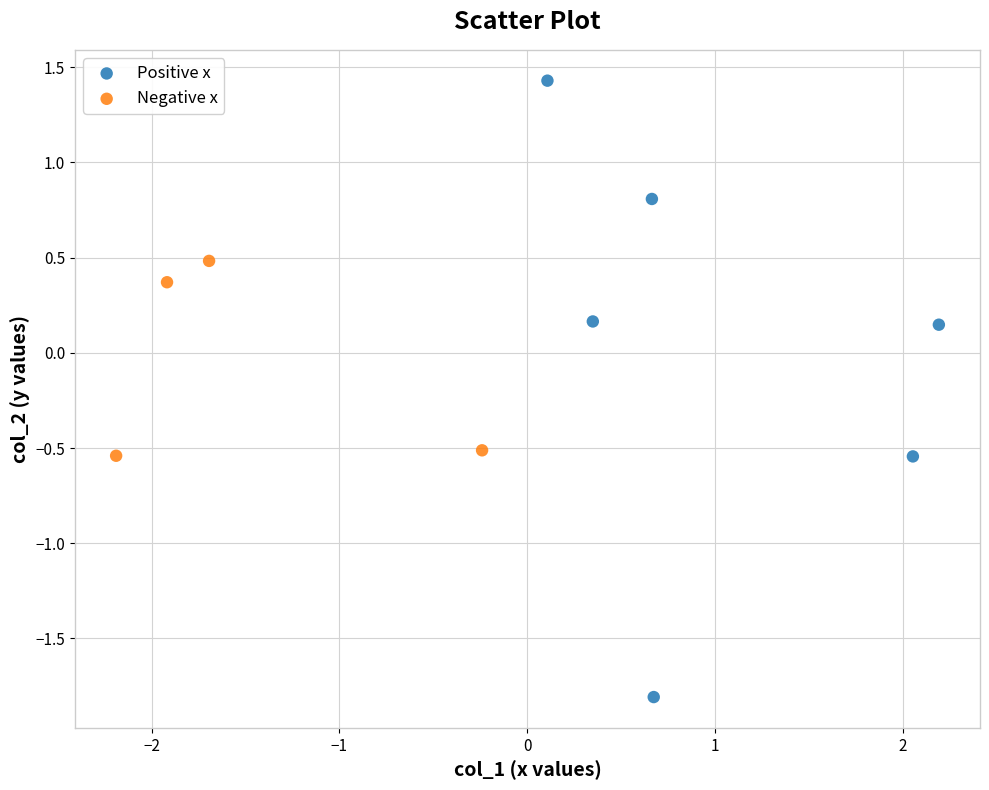

Which series contains the highest Y value?

Positive x